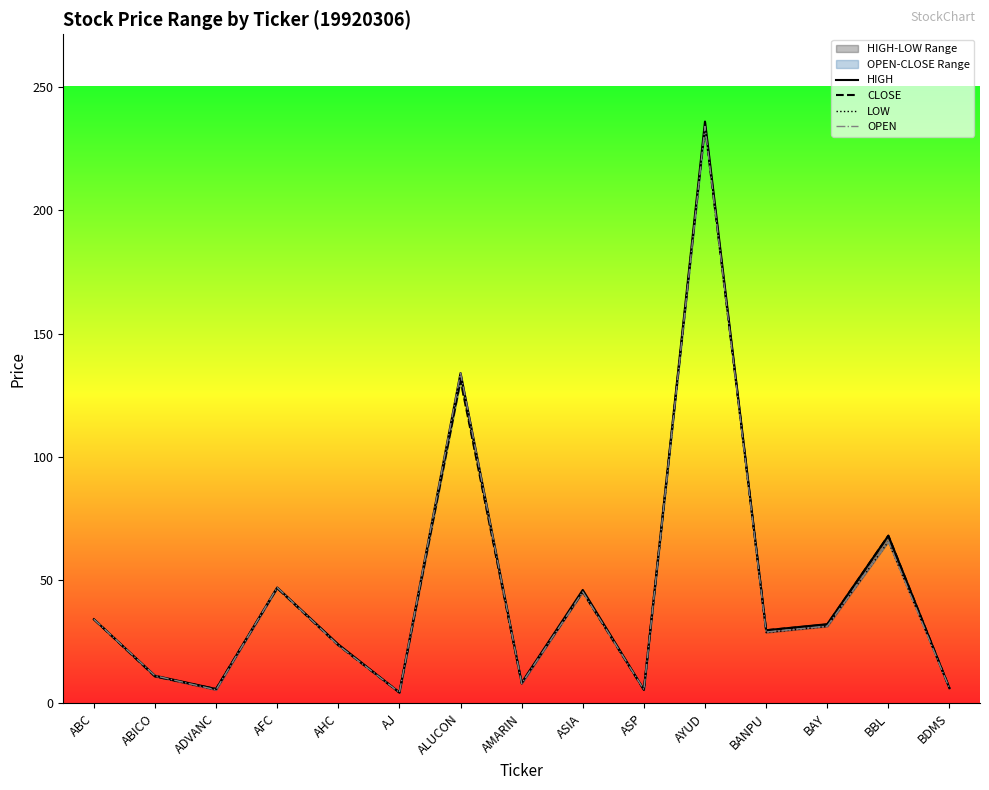

In LOW, how many points are higher than both neighbors (excluding endpoints)?

5